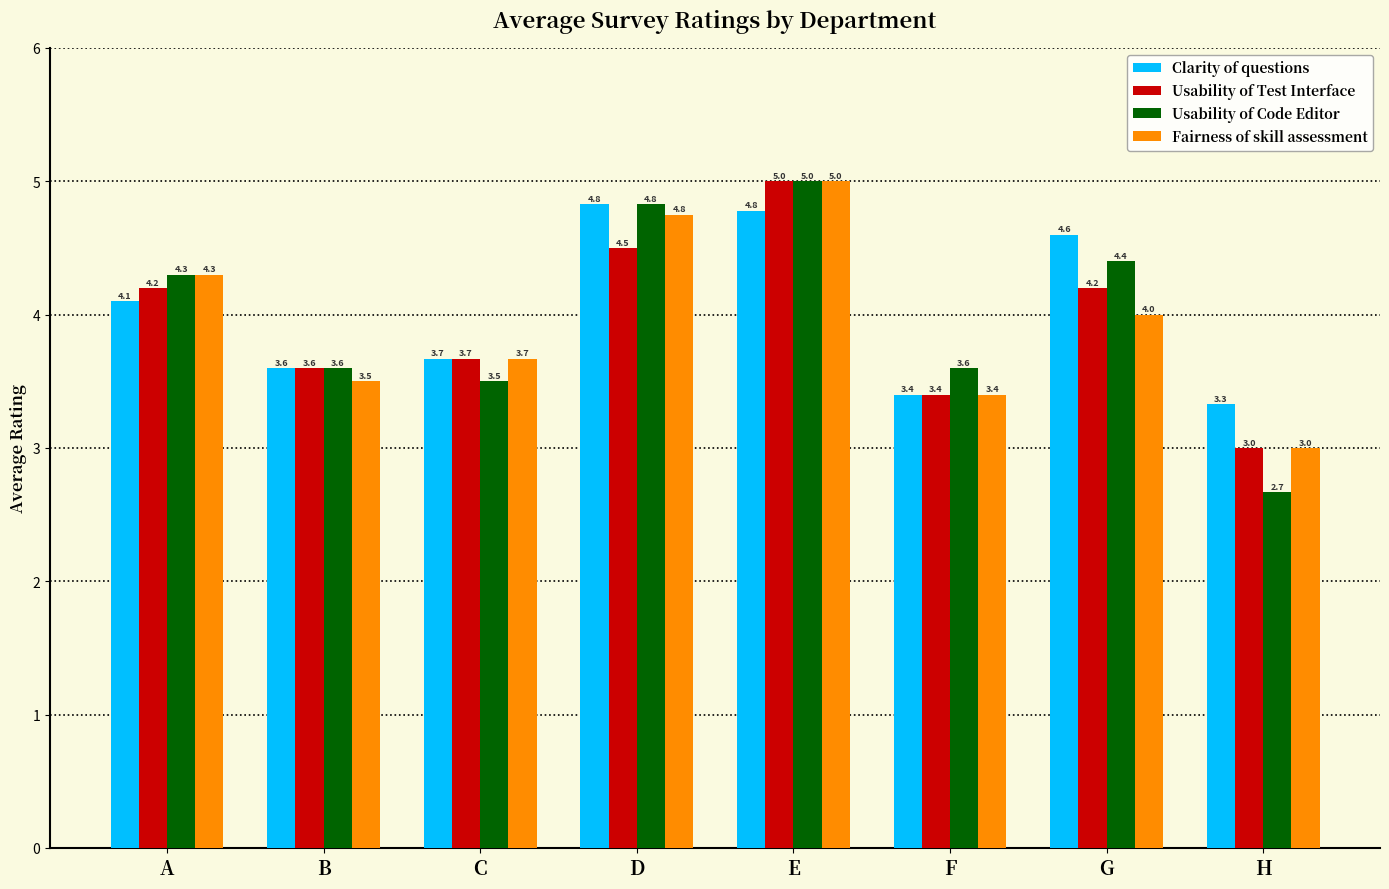

The Clarity of questions series shows 1.4 at G. True or false?

False